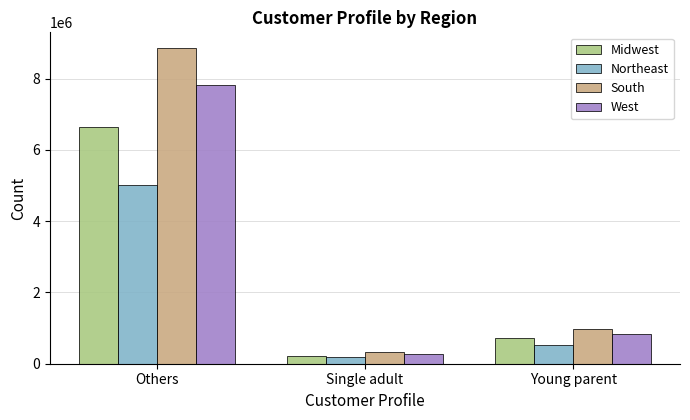

The Northeast series shows 531008 at Young parent. True or false?

True